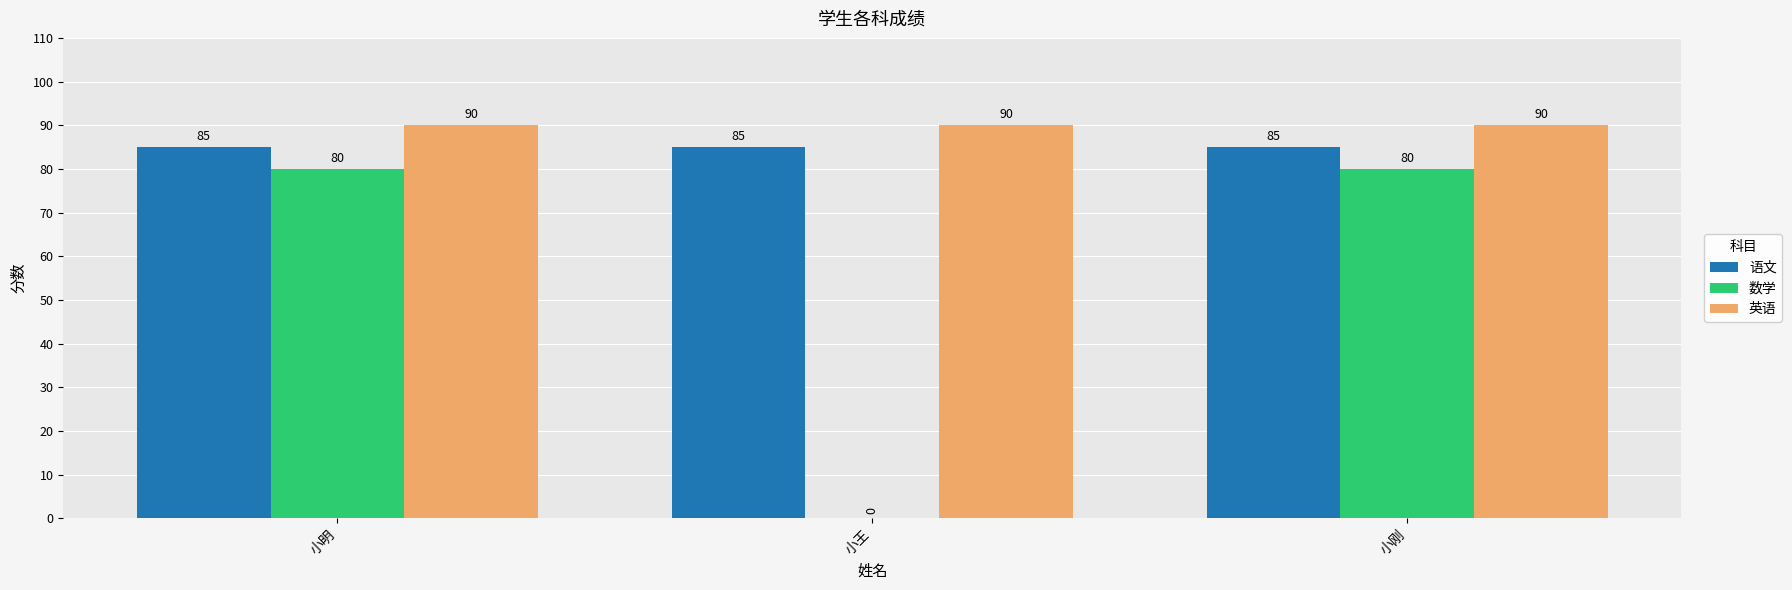

Is it true that 语文 equals 85 at 小刚?

True